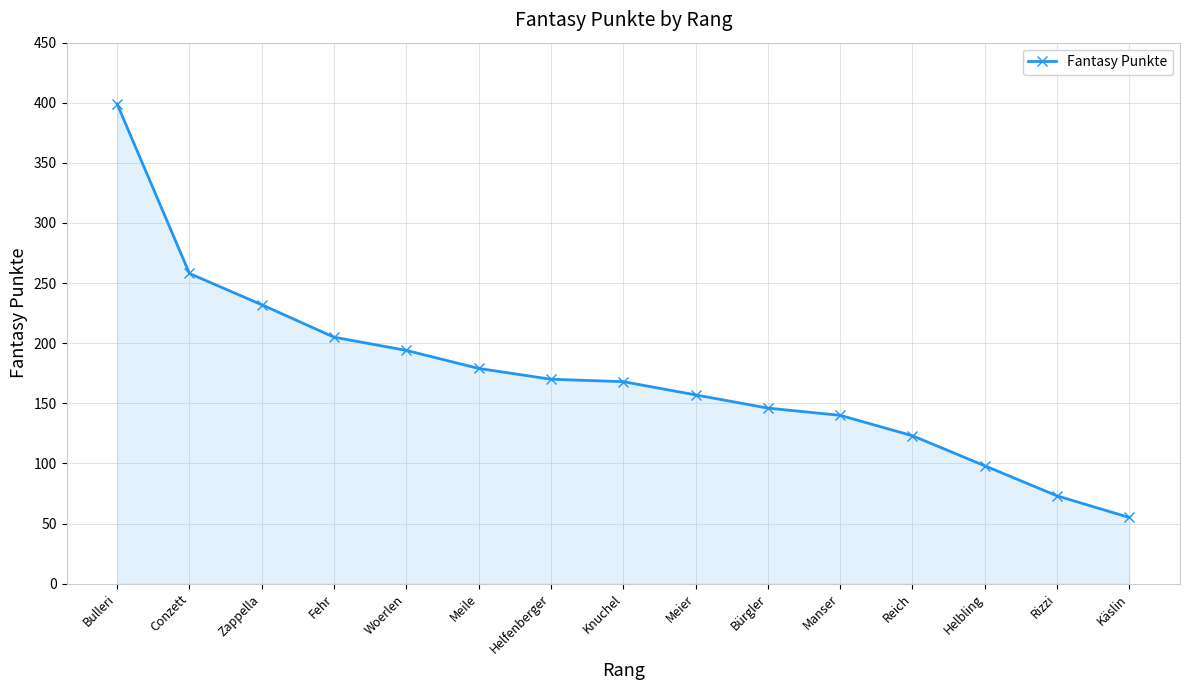

Reading right to left, transcribe all the data shown in this chart.

55	73	98	123	140	146	157	168	170	179	194	205	232	258	399